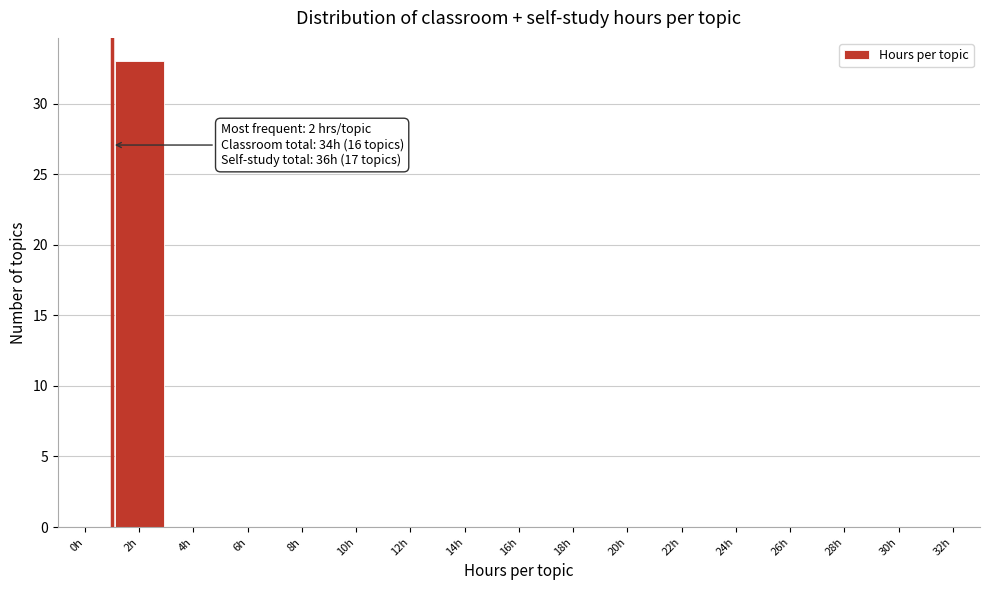

Reading left to right, extract all data points from this chart.

0h=0	2h=33	4h=0	6h=0	8h=0	10h=0	12h=0	14h=0	16h=0	18h=0	20h=0	22h=0	24h=0	26h=0	28h=0	30h=0	32h=0